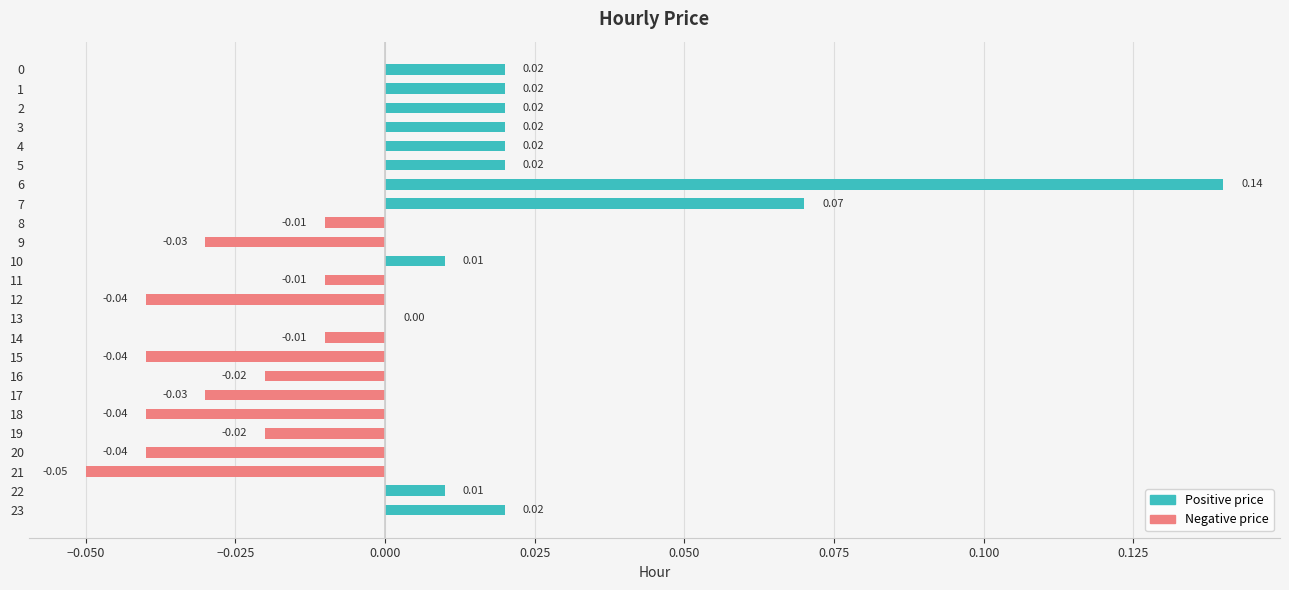

The value at 11 is -0.0. True or false?

True